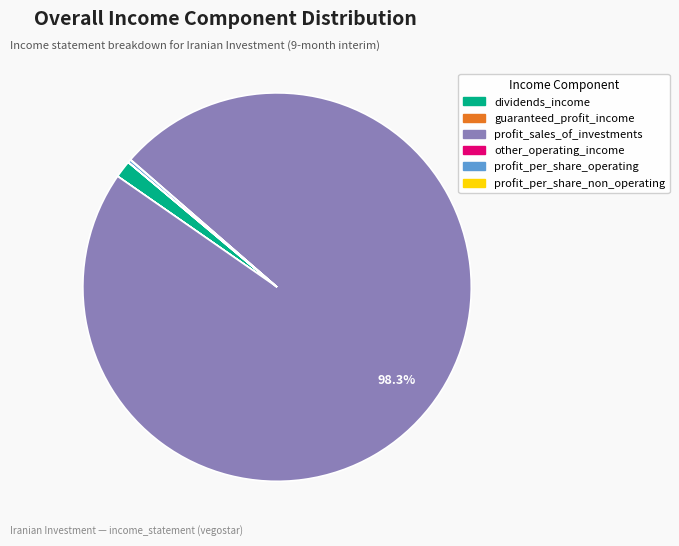

To the nearest percent, what portion does dividends_income represent?

1%